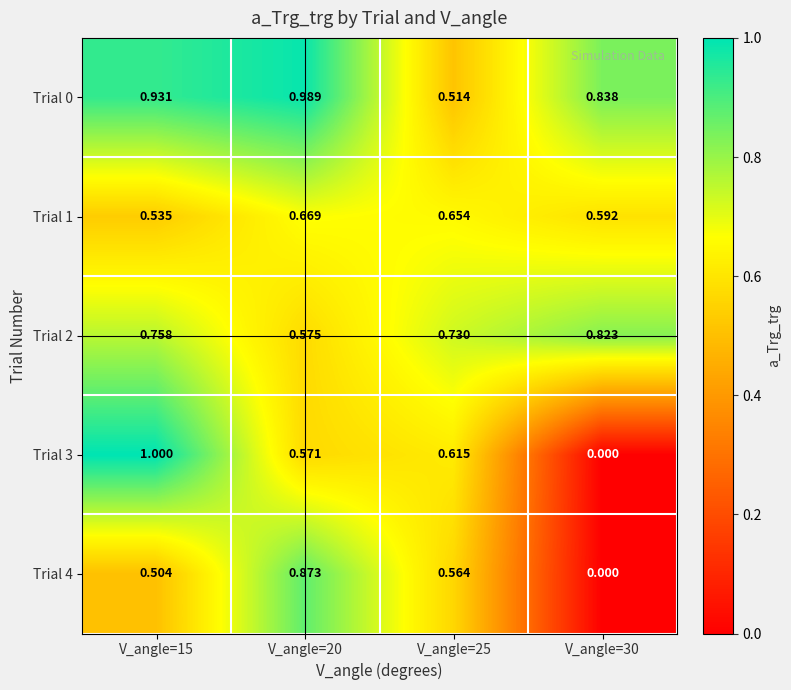

What is the greatest value displayed?

1.0